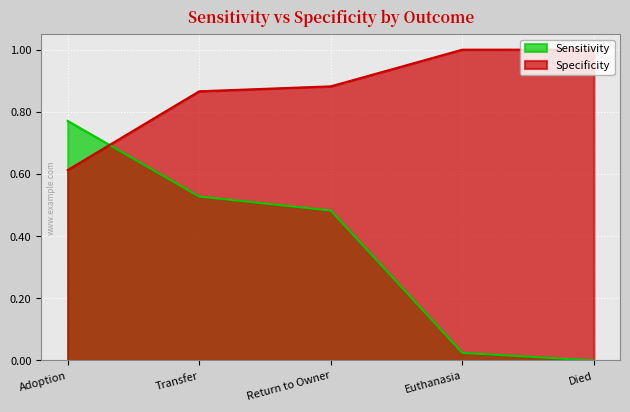

Between which two adjacent categories do Sensitivity and Specificity first intersect?

Adoption and Transfer